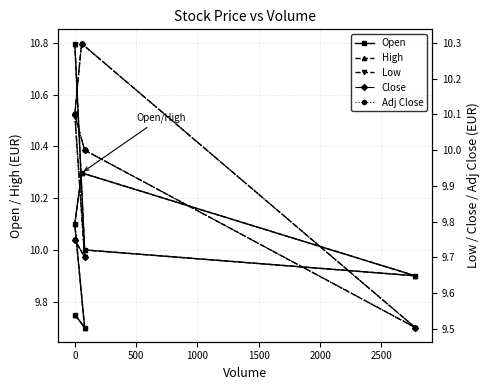

Between 2000 and 1000, which is larger?

1000